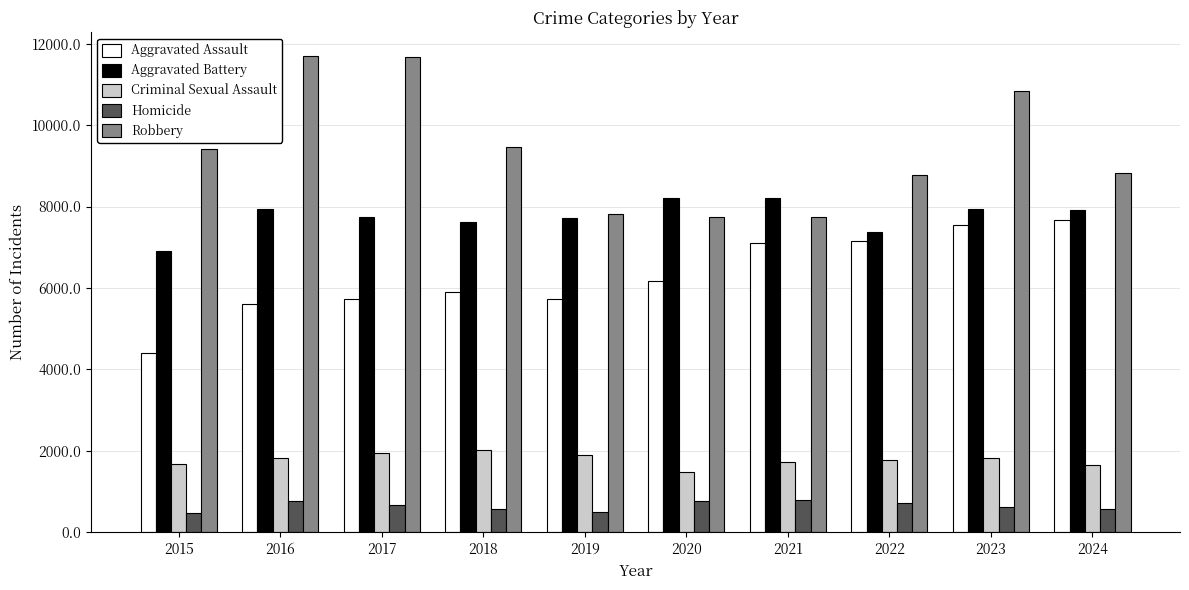

At which label does Criminal Sexual Assault first exceed 1825?

2016